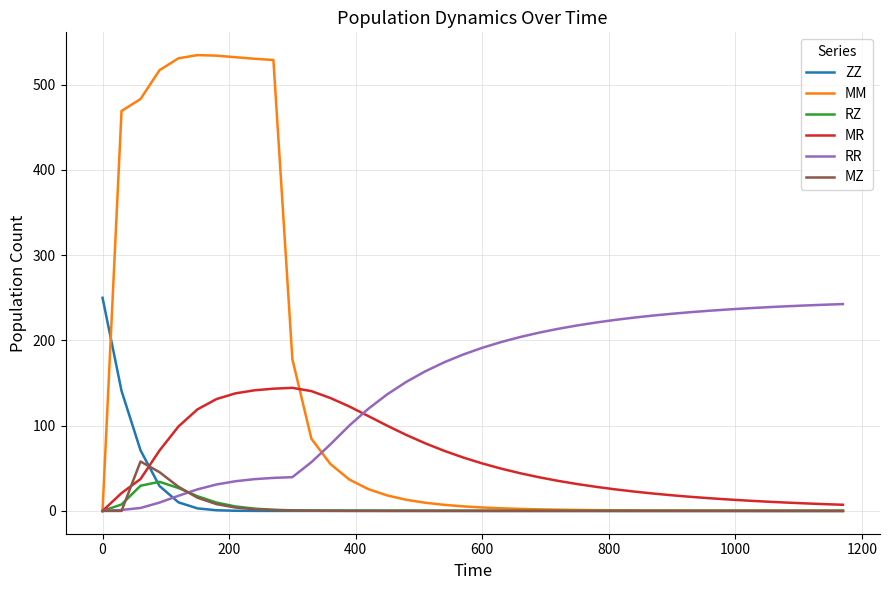

Which series has the largest range (max minus min)?

MM